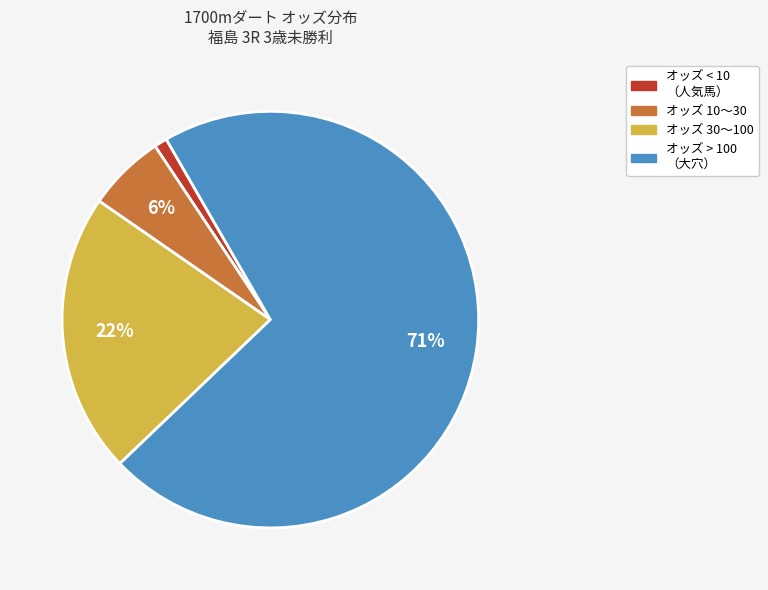

To the nearest percent, what is the average slice percentage?

25%